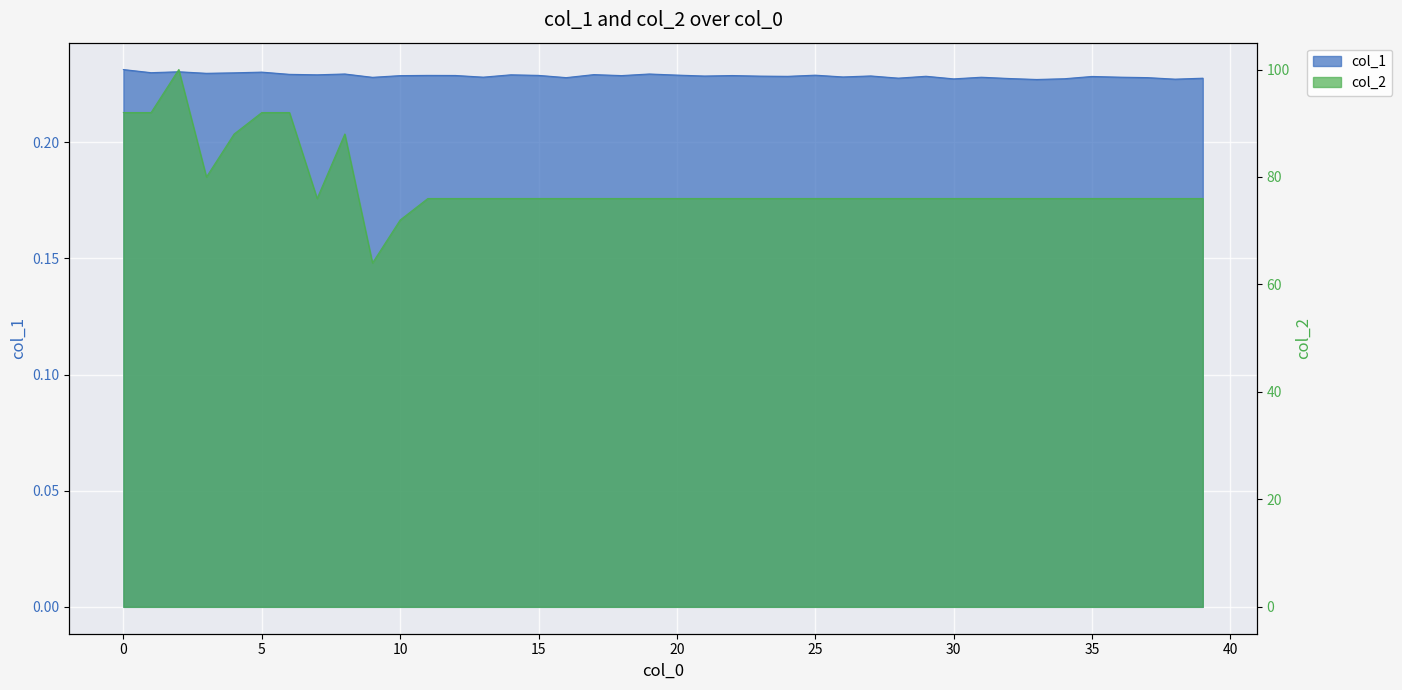

The col_1 series shows 0.3 at 17. True or false?

False